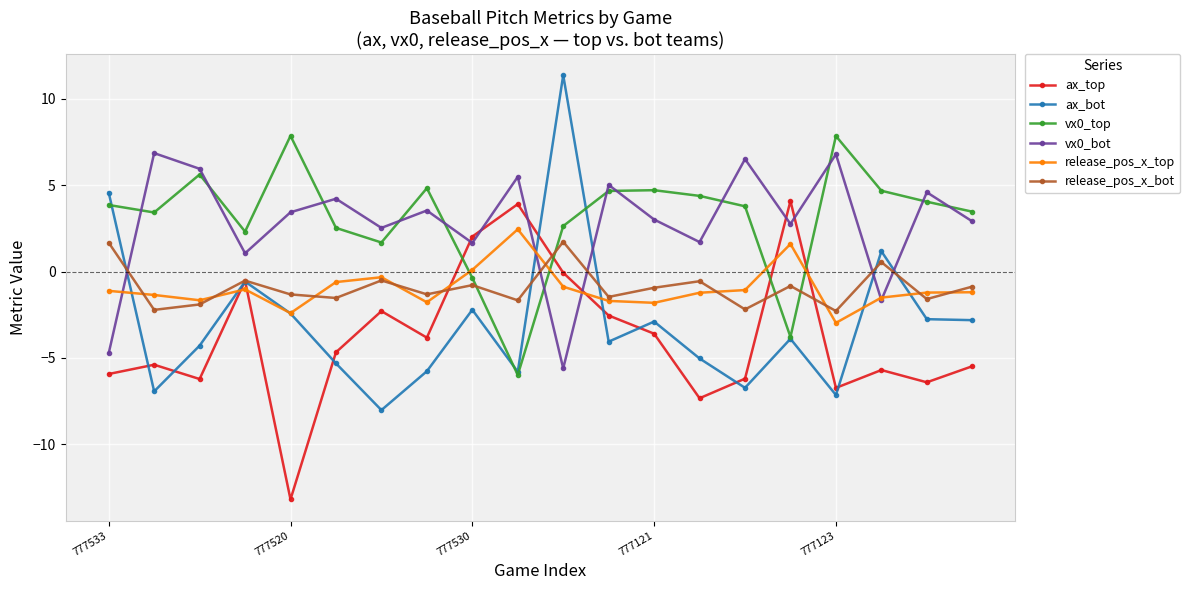

How many lines are shown in the chart?

6